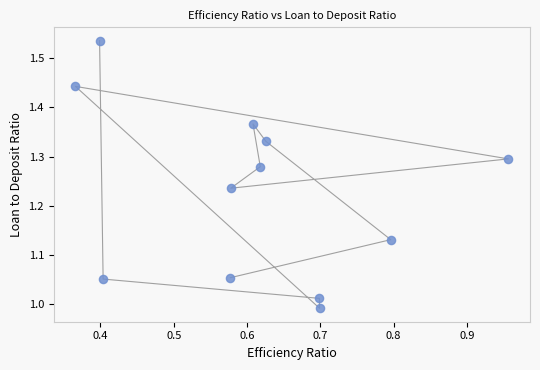

What is the range of X values (max minus min)?

0.6